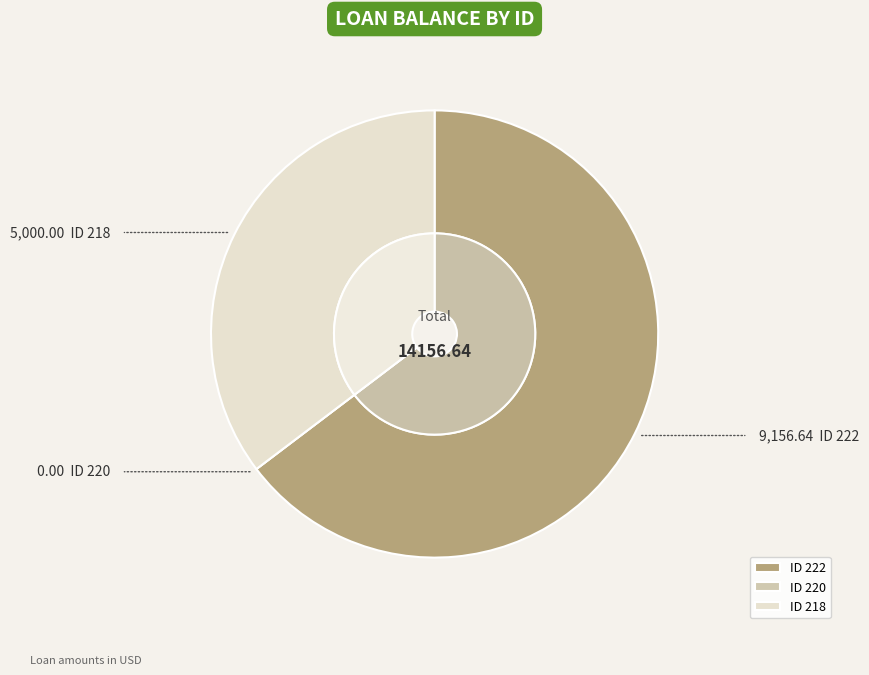

What percentage is the 218 slice, to the nearest percent?

35%